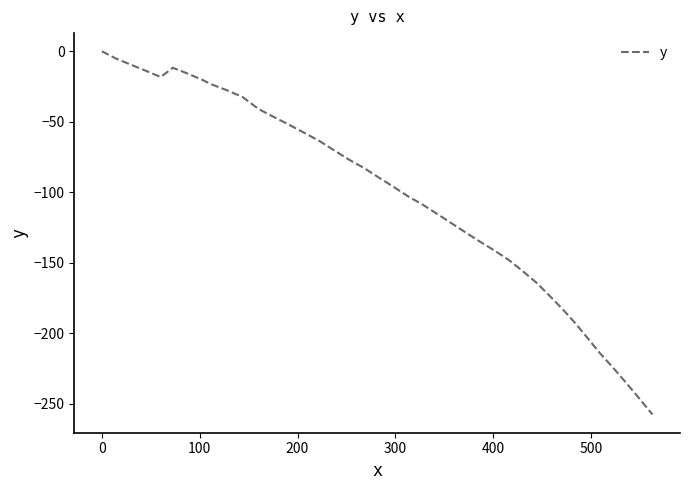

Reading left to right, list all the values displayed in this chart.

0.0	-5.1	-9.5	-13.8	-18.3	-11.7	-15.8	-20.4	-23.5	-27.8	-32.5	-41.0	-46.7	-52.2	-58.0	-63.9	-70.4	-76.8	-82.9	-89.5	-95.9	-102.6	-108.9	-115.4	-122.1	-128.8	-135.3	-141.5	-148.3	-156.0	-164.2	-173.2	-182.6	-192.8	-203.1	-213.6	-223.9	-234.7	-246.0	-257.7